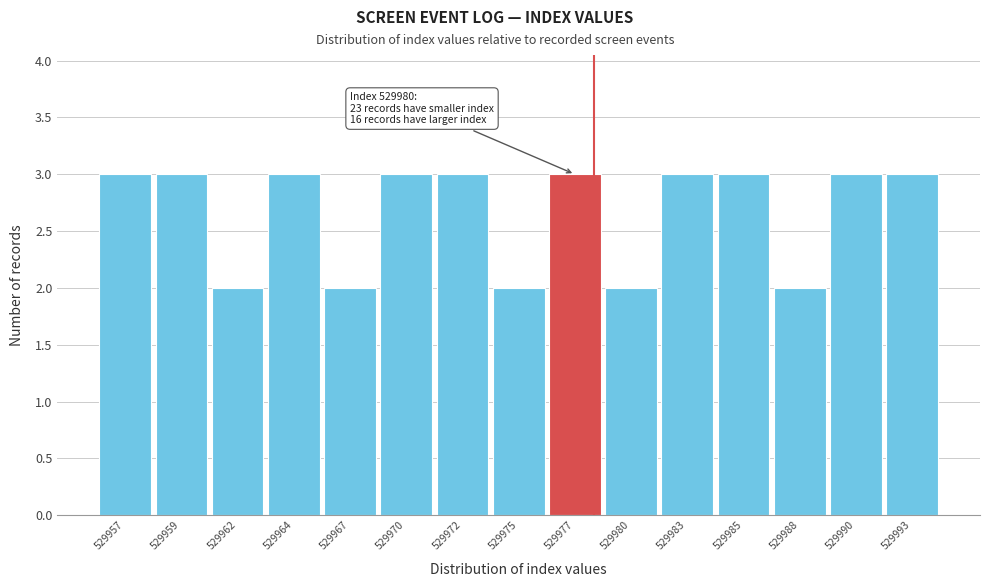

Reading left to right, list all the values displayed in this chart.

3	3	2	3	2	3	3	2	3	2	3	3	2	3	3